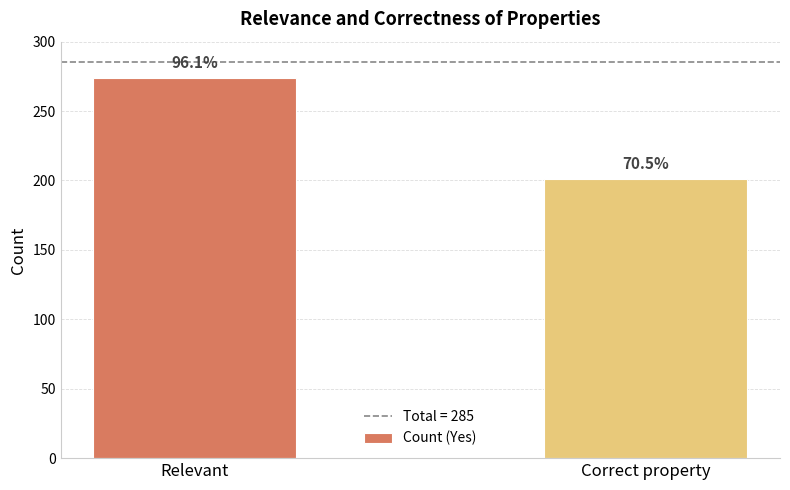

What is the approximate value at Correct property, to the nearest 5?

200